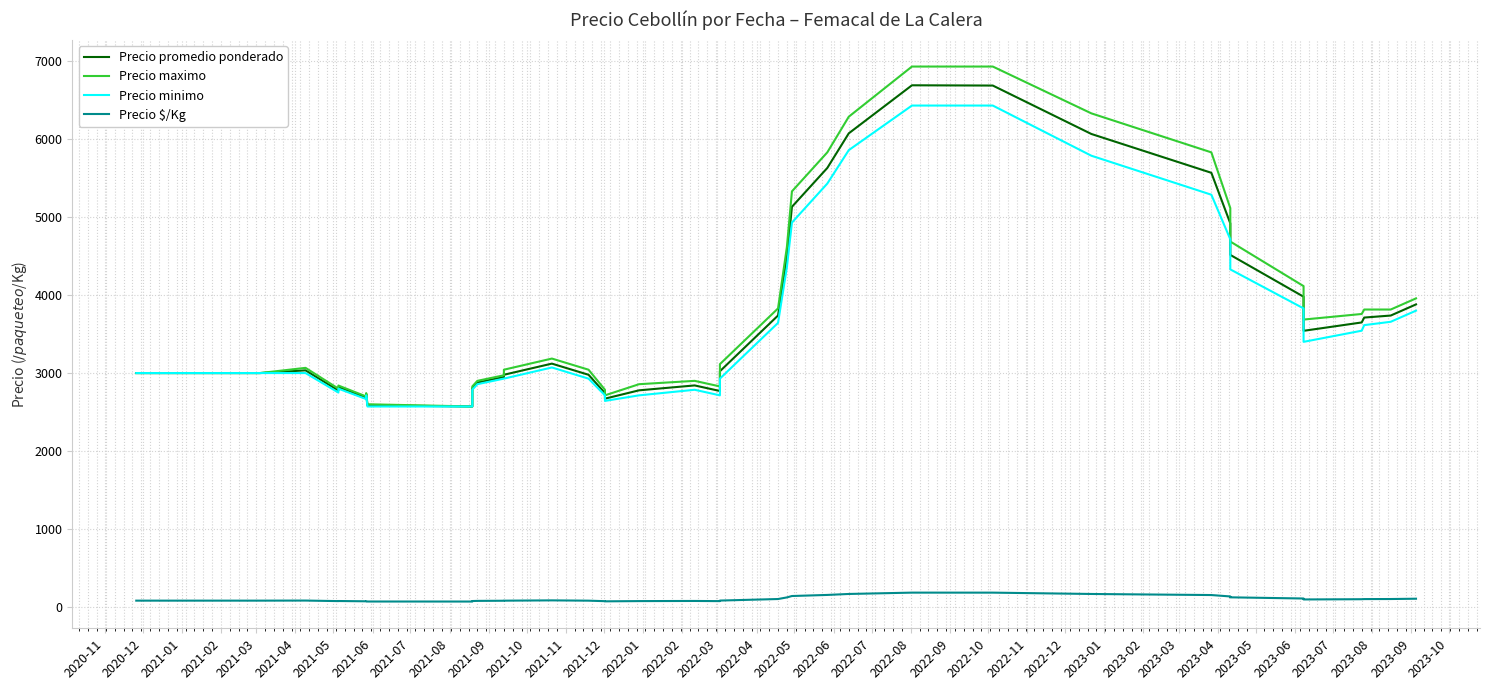

True or false: Precio minimo has more than 1 interior local peaks.

True